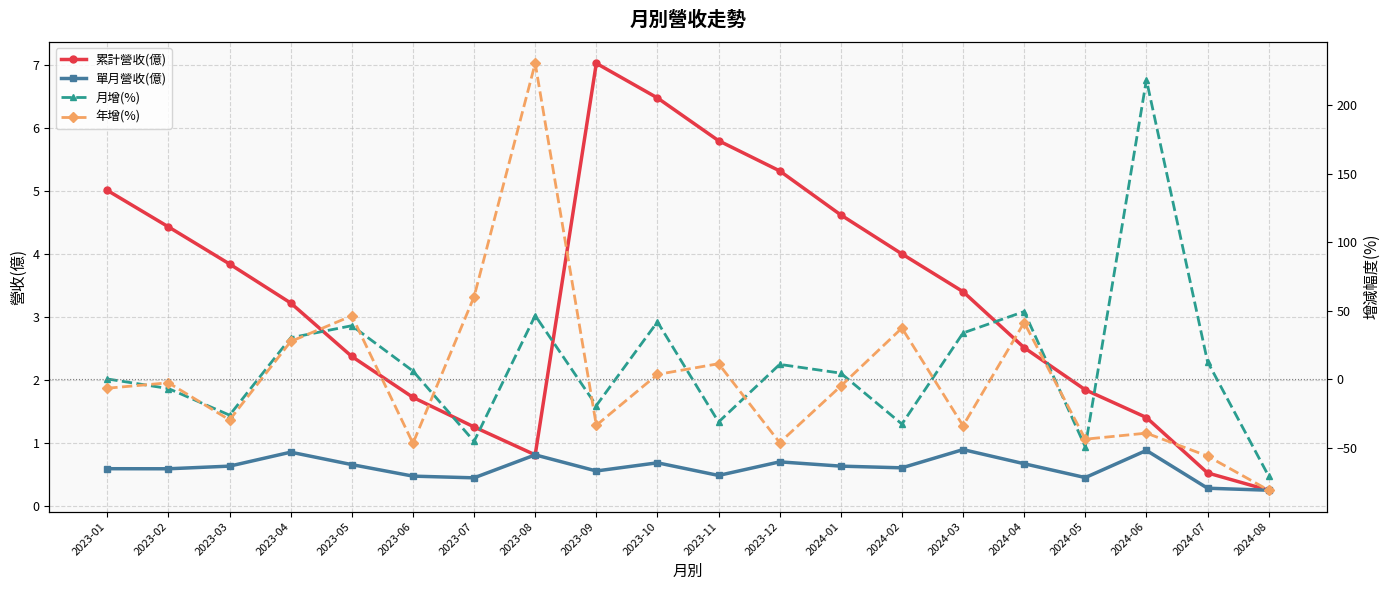

What is the difference between the maximum and minimum values in the 累計營收(億) series?

6.8